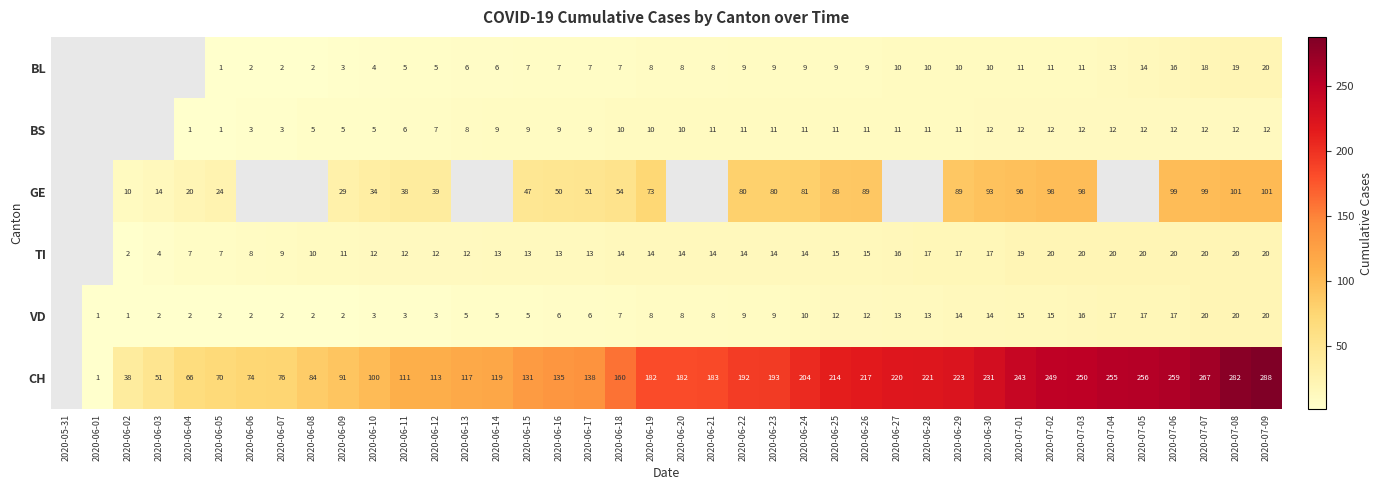

Rank the series at 2020-06-09 from lowest to highest value.

VD, BL, BS, TI, GE, CH